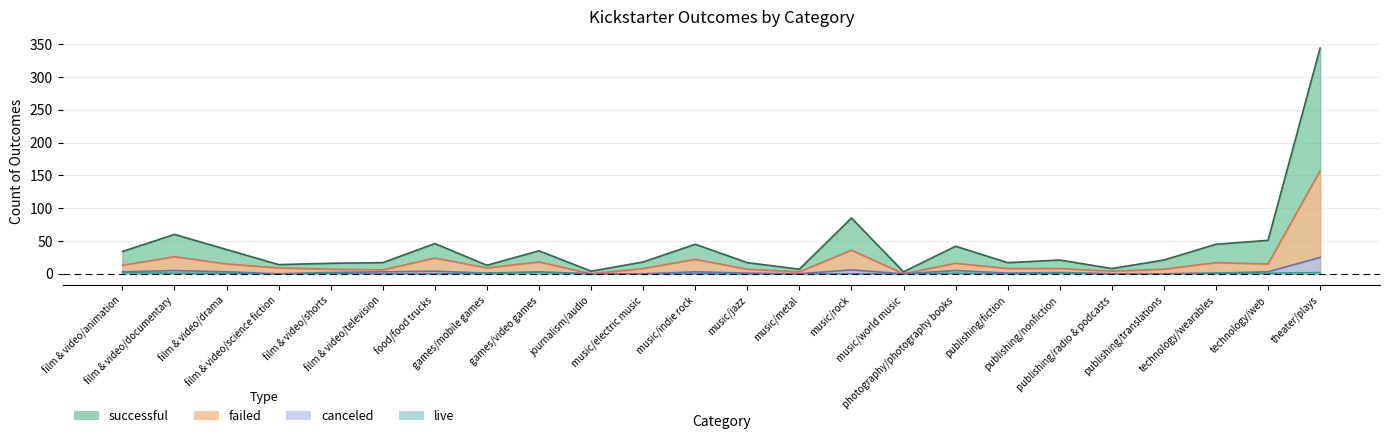

Which has a higher value, music/jazz or film & video/documentary?

film & video/documentary